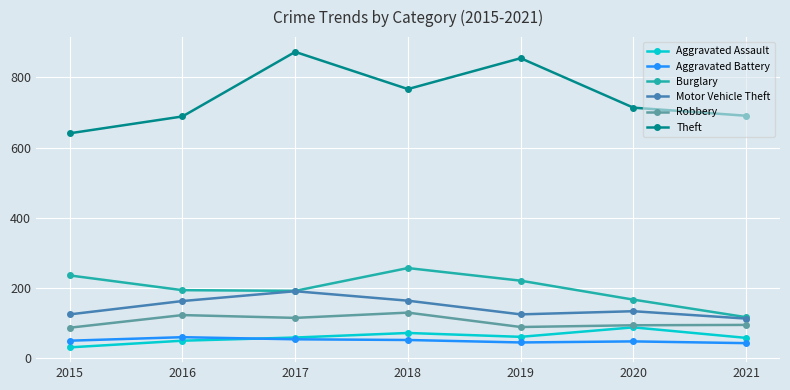

Which series has the largest total across all categories?

Theft